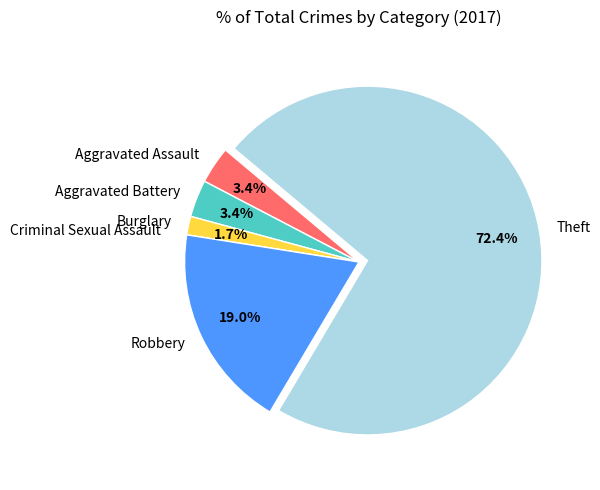

Is there any slice that represents more than half of the pie?

Yes